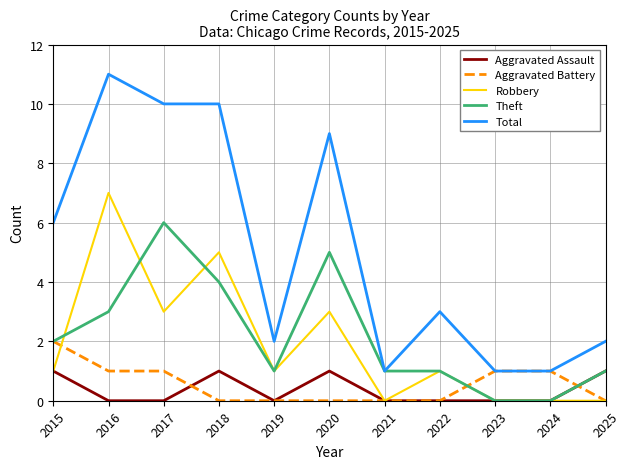

What are all the series names shown in the legend?

Aggravated Assault, Aggravated Battery, Robbery, Theft, Total